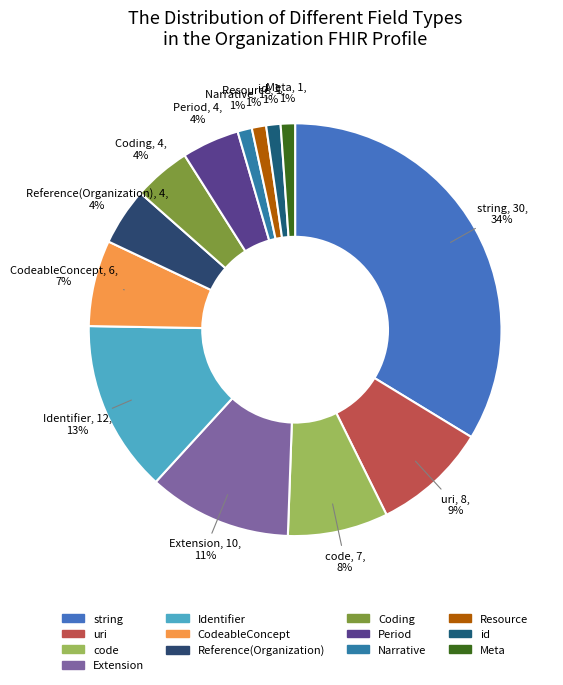

Approximately how many times larger is the value at Resource compared to id?

1.0